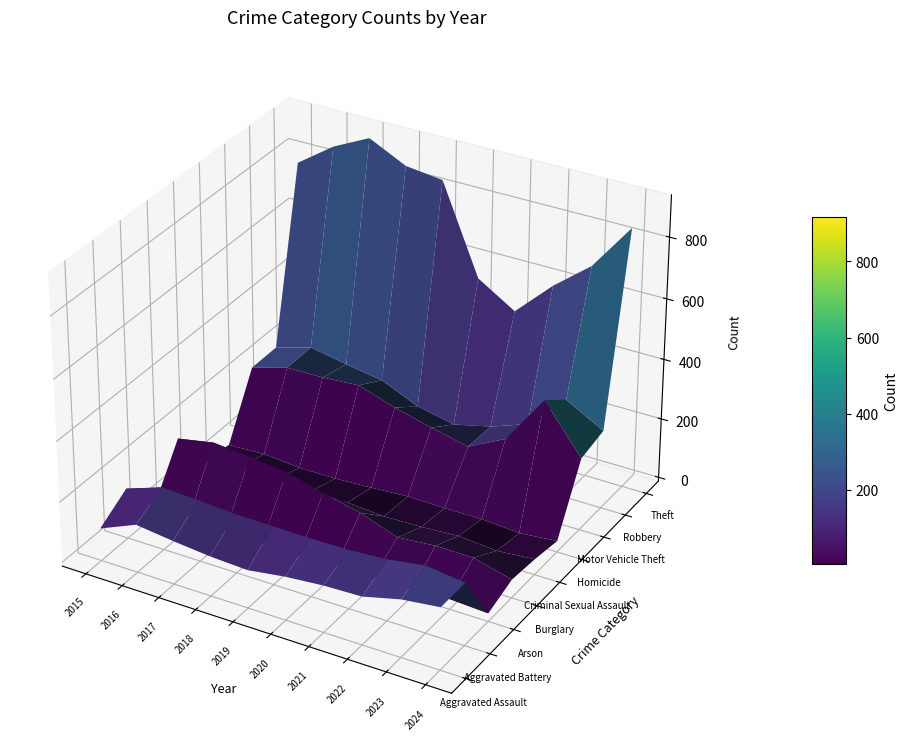

Read the Robbery value at 2022, to the nearest 10.

200